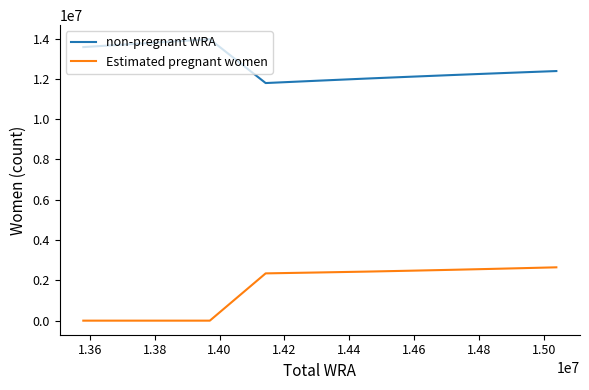

What are all the series names shown in the legend?

non-pregnant WRA, Estimated pregnant women